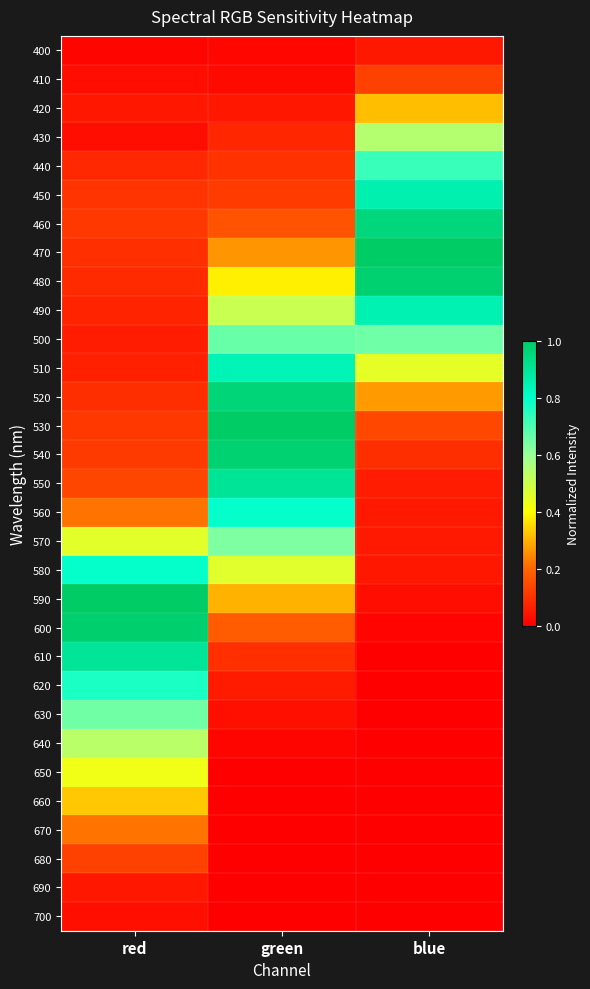

How many data points does each series have?

3